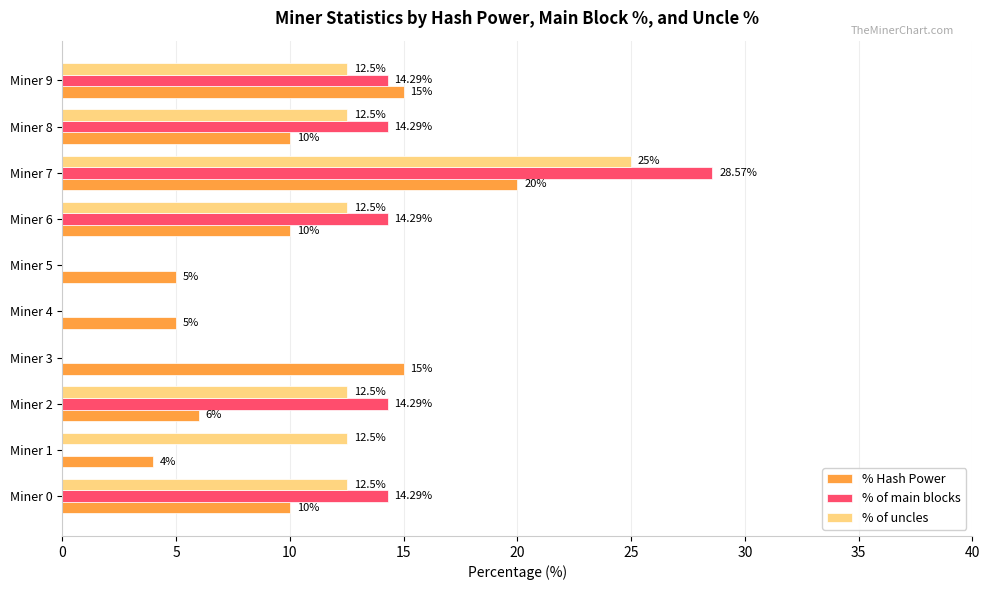

Which series changed the most between Miner 2 and Miner 5?

% of main blocks